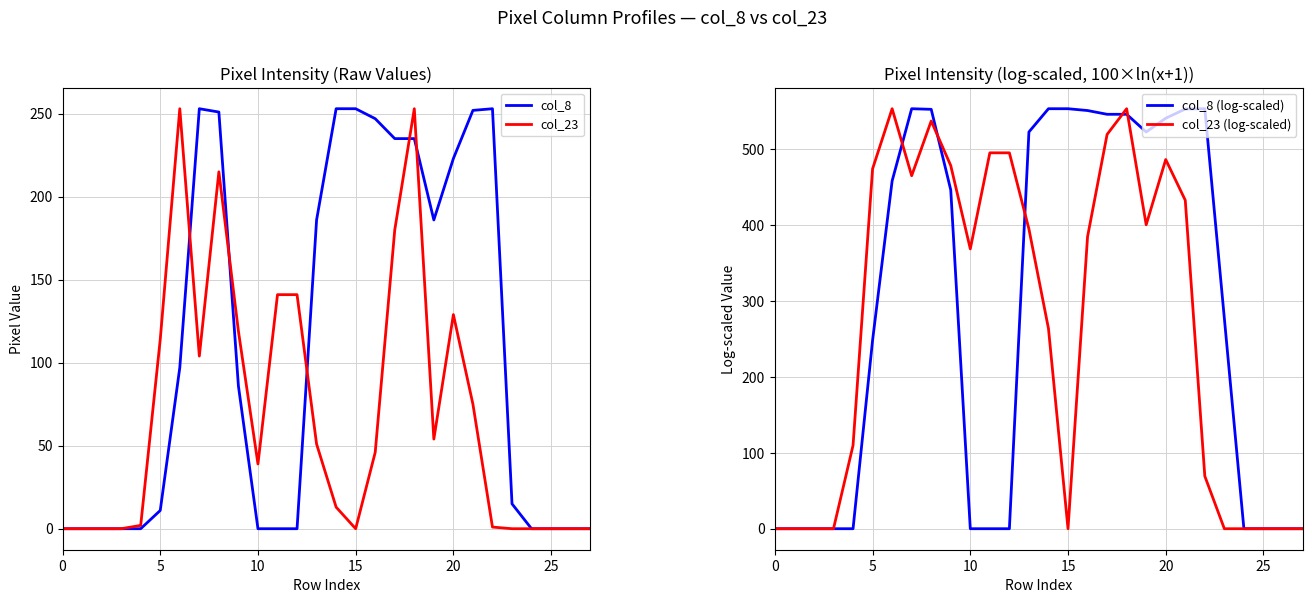

What is the maximum value shown in the chart?

553.7